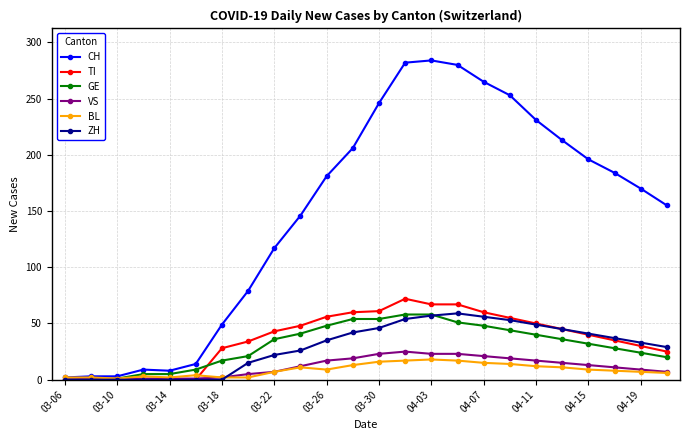

What is the maximum value for BL?

18